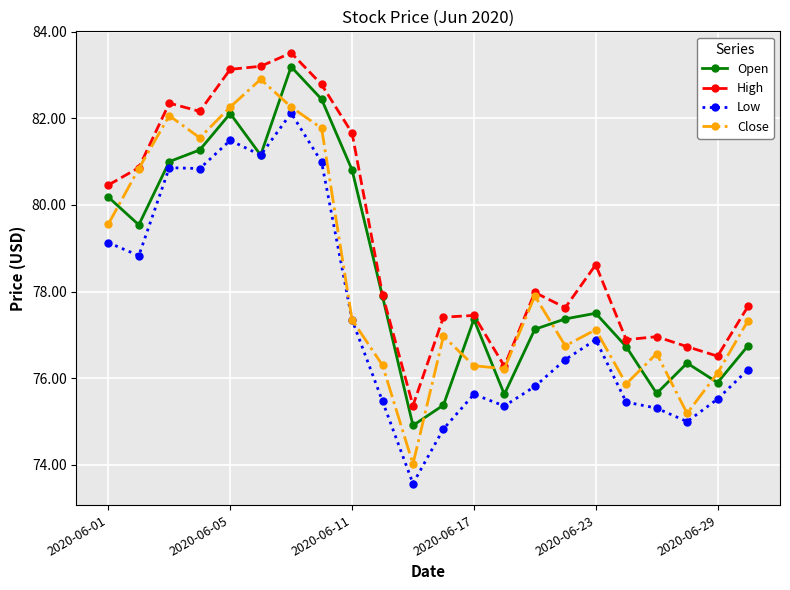

What is the difference between the maximum and second lowest values in the Open series?

7.8